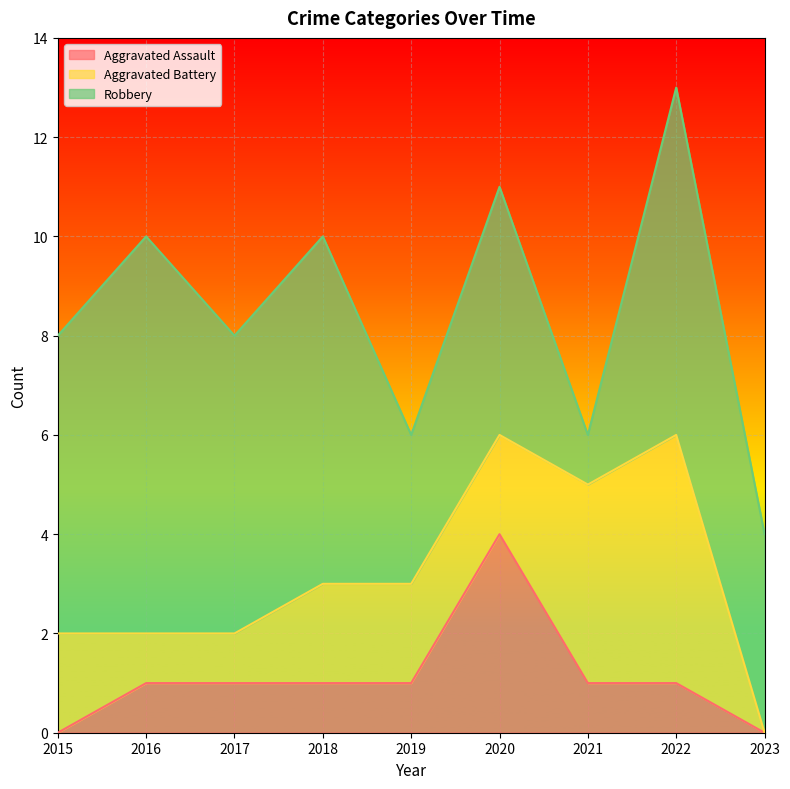

What is the total value across all series at 2015?

8